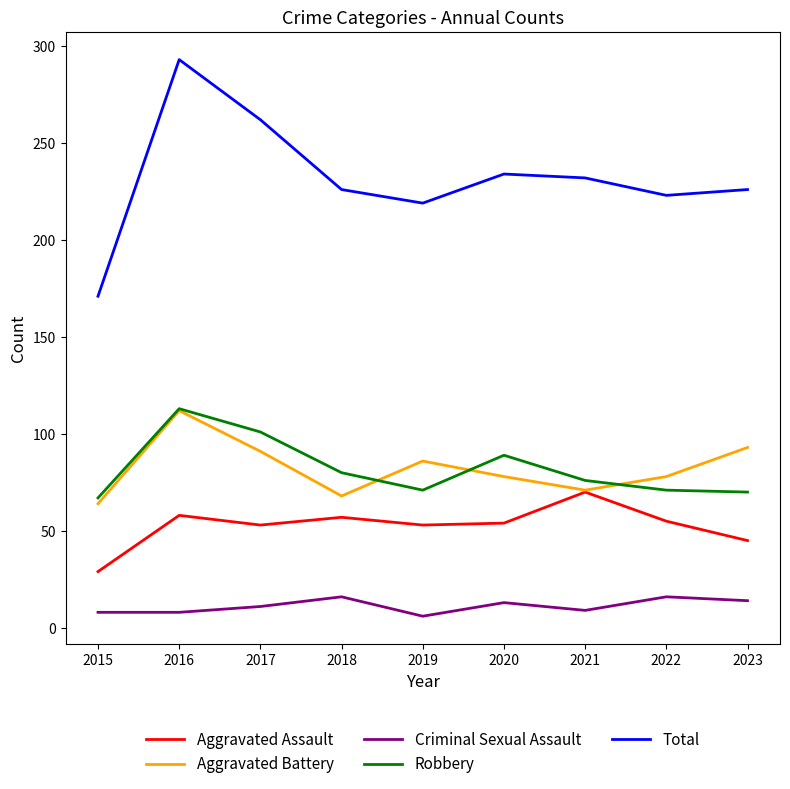

At which label does Aggravated Battery reach its peak?

2016